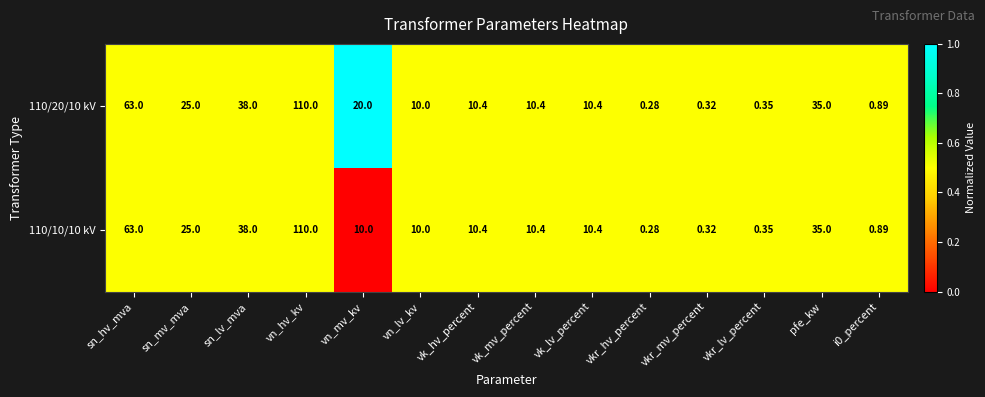

At which label does 110/20/10 kV reach its peak?

vn_hv_kv